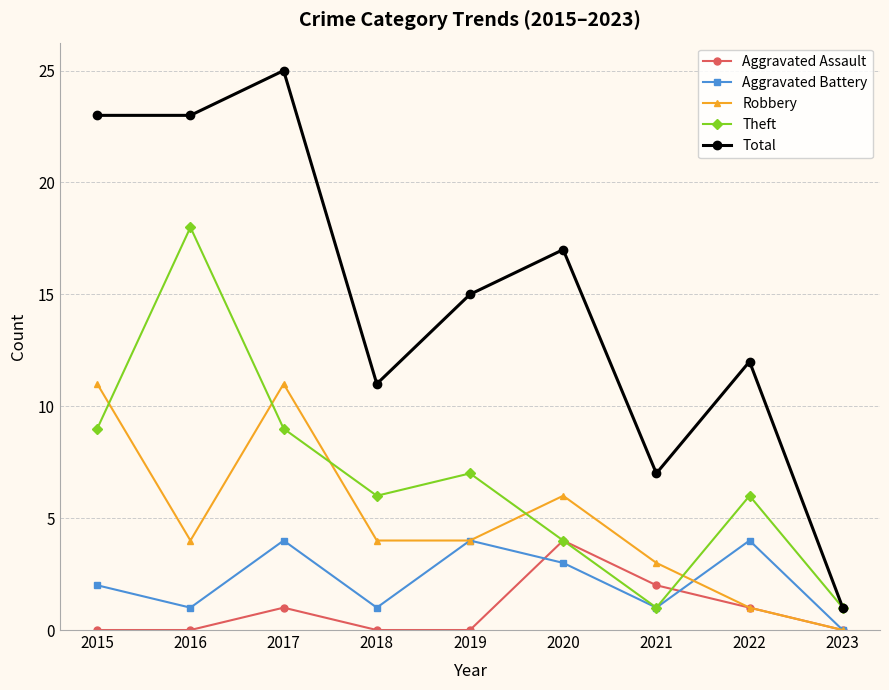

What value does the Total series have at 2022?

12